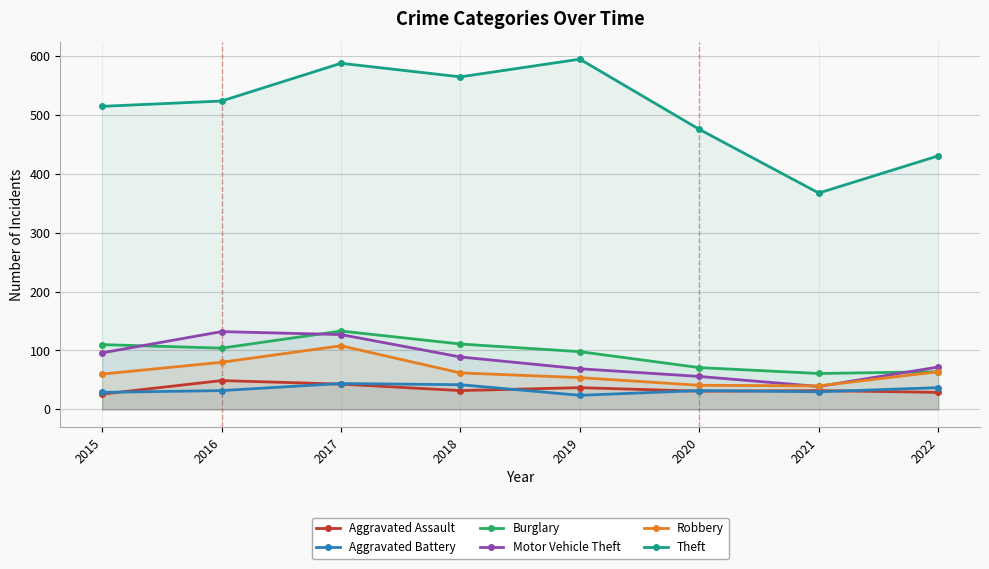

How many lines are shown in the chart?

6